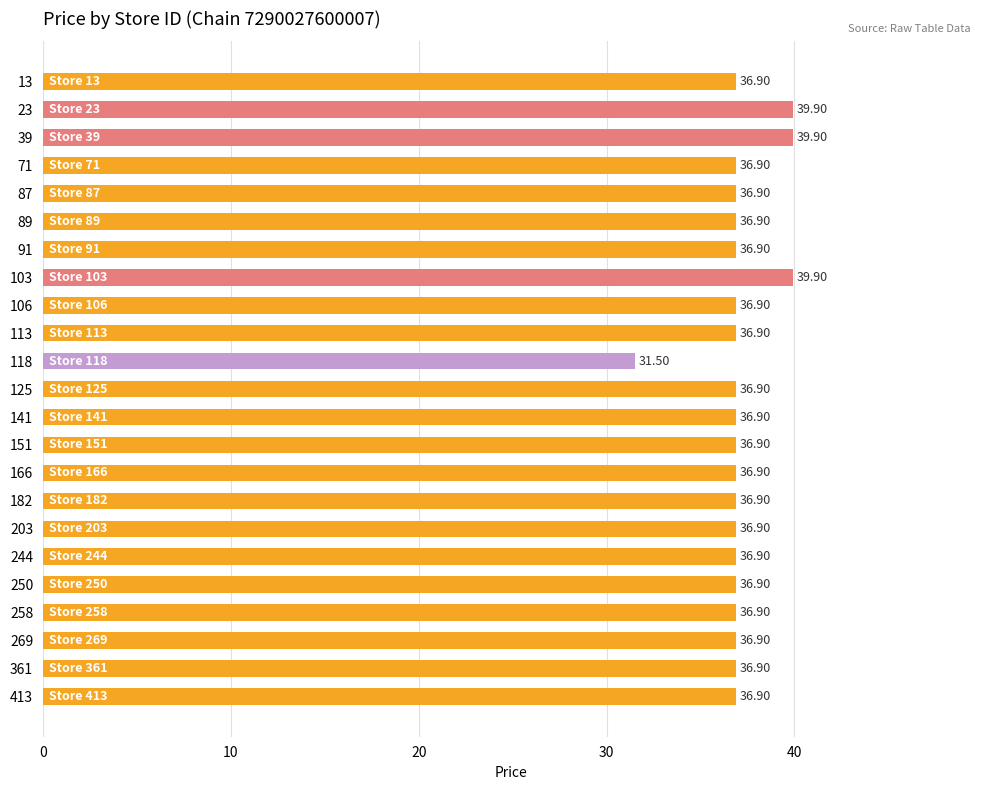

What is the average value?

37.1